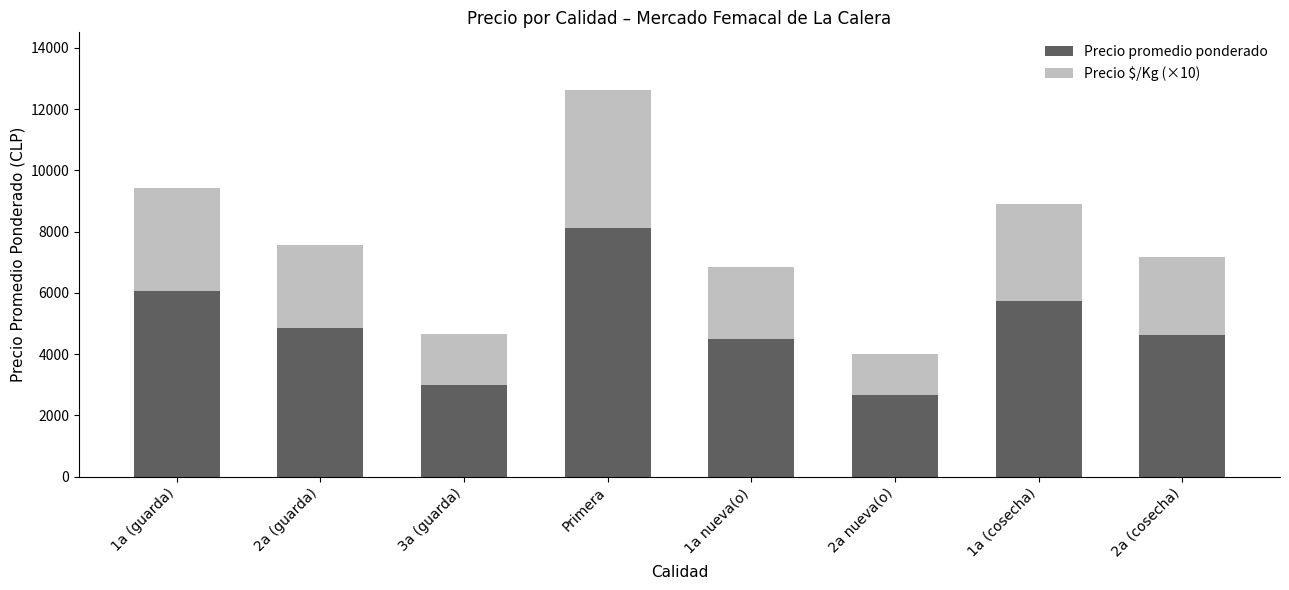

At which category is the sum across all series the highest?

Primera